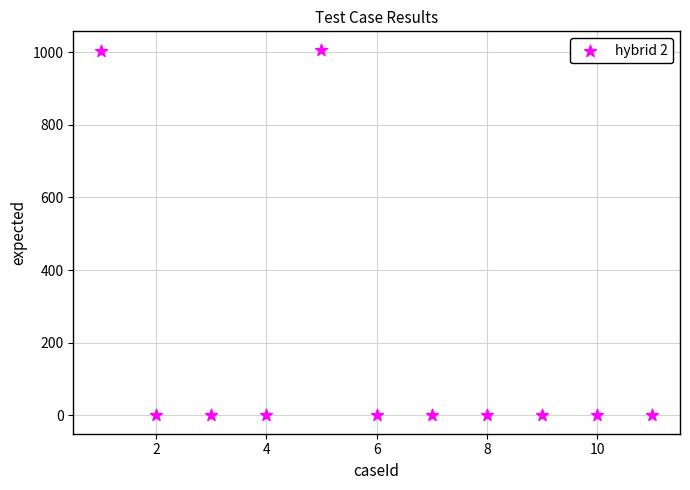

What is the range of X values (max minus min)?

10